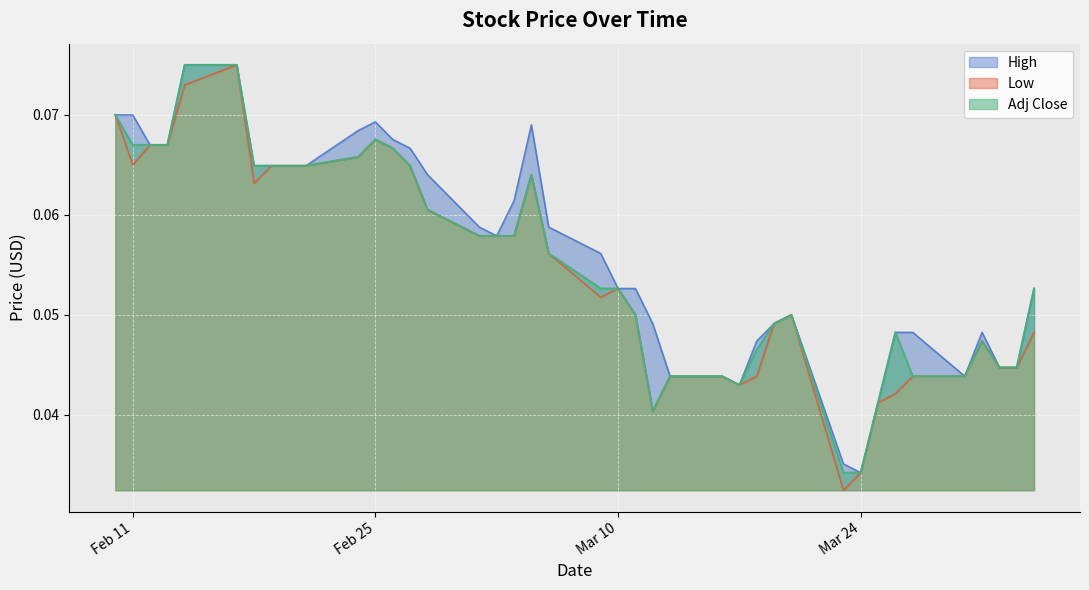

Which has a higher value, 2020-02-19 or 2020-03-13?

2020-02-19